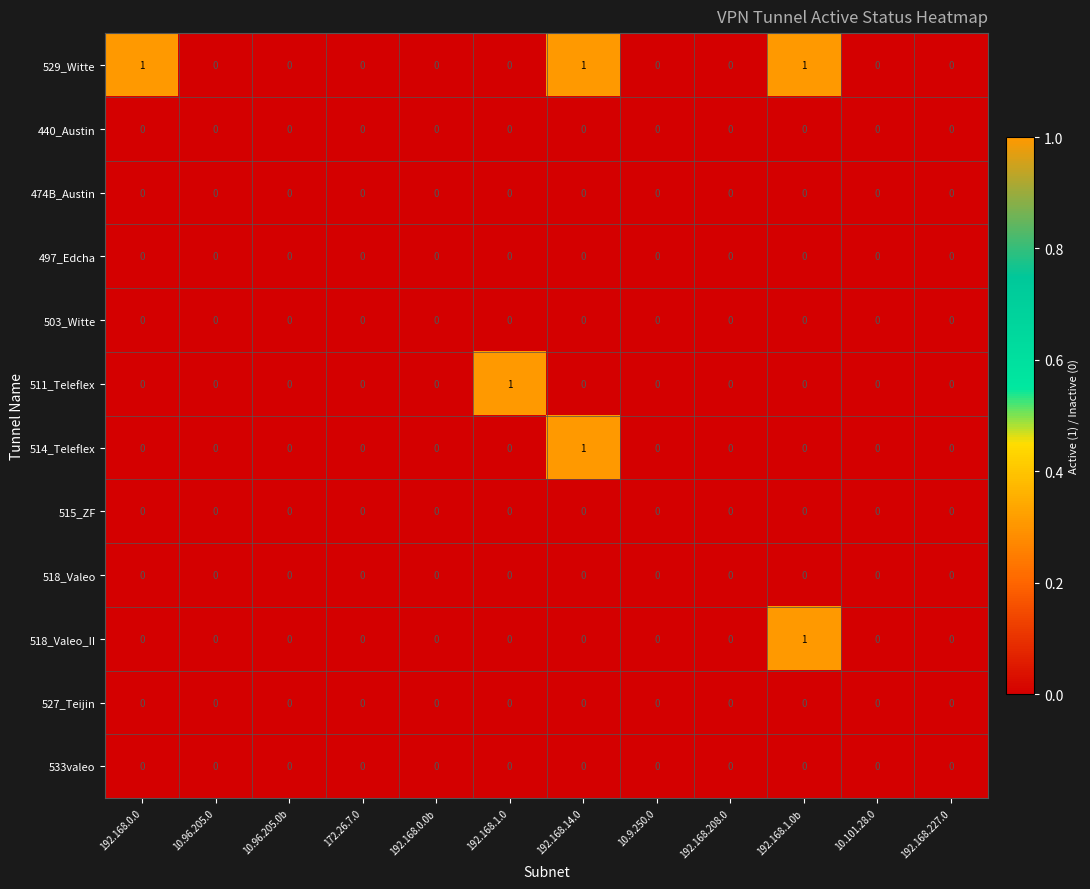

Is it true that 514_Teleflex equals -1 at 192.168.227.0?

False